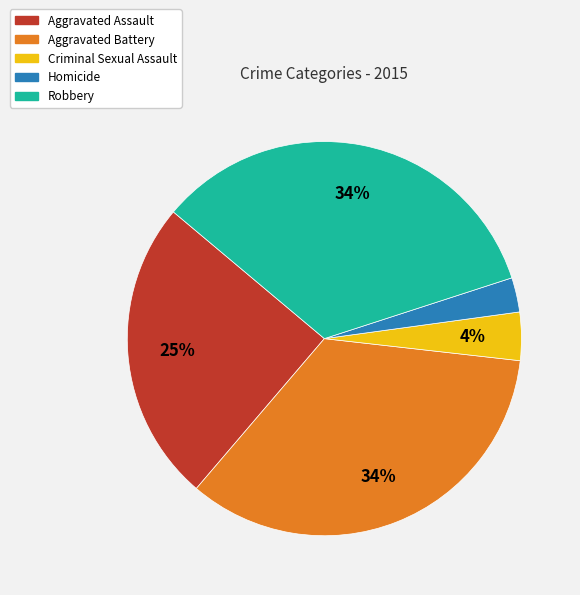

What is the smallest slice in the pie chart?

Homicide